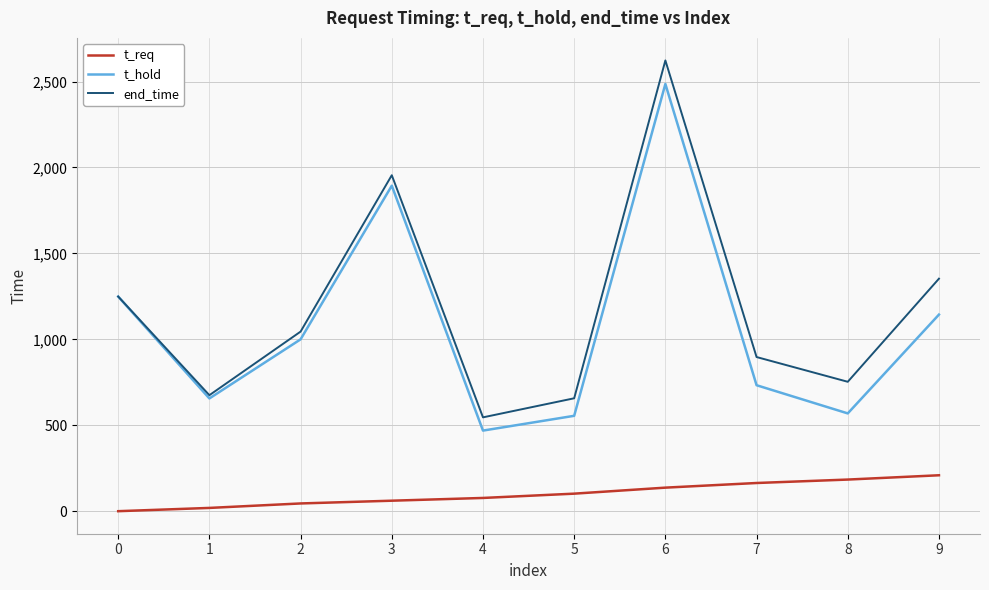

How many lines are shown in the chart?

3